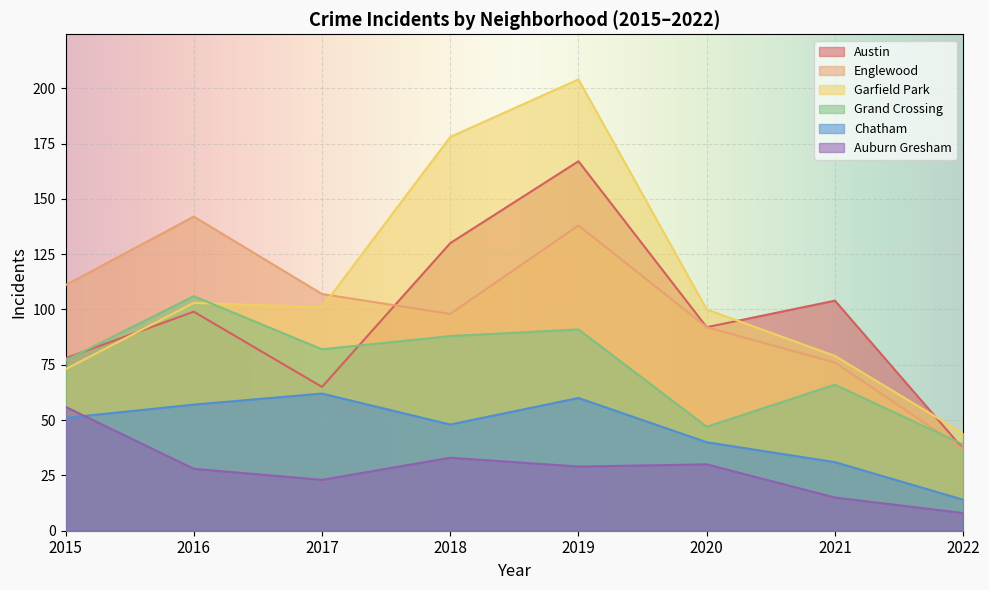

True or false: Auburn Gresham and Englewood intersect in this chart.

False